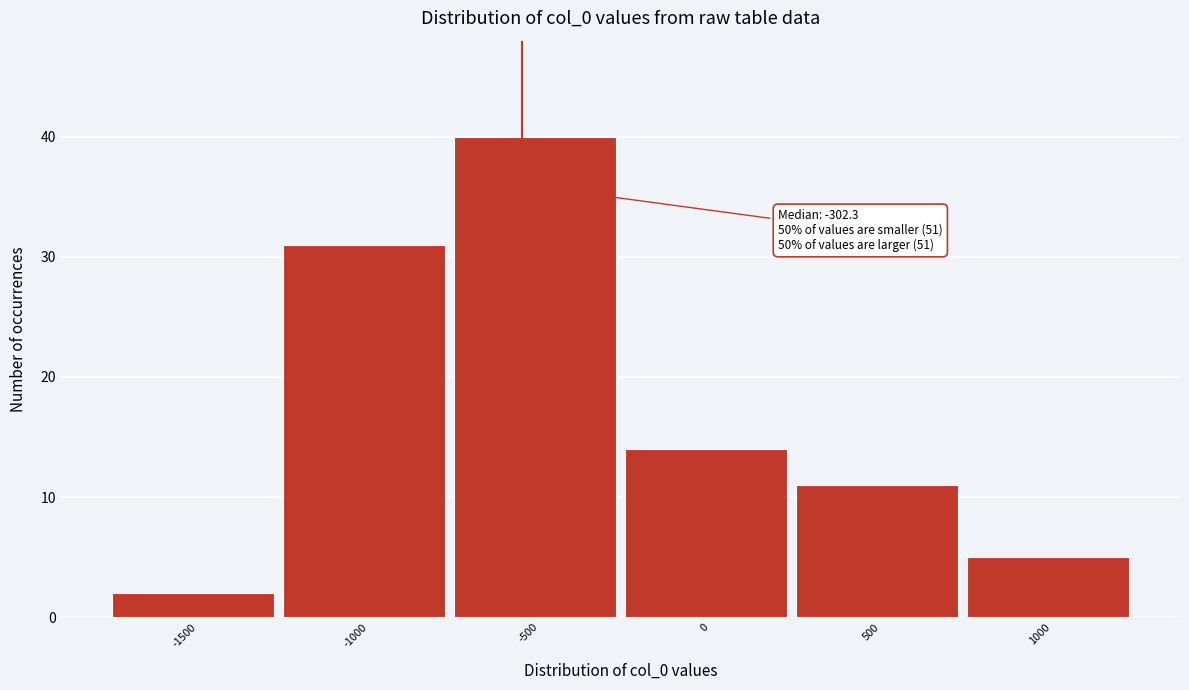

Reading right to left, list all the values displayed in this chart.

5	11	14	40	31	2